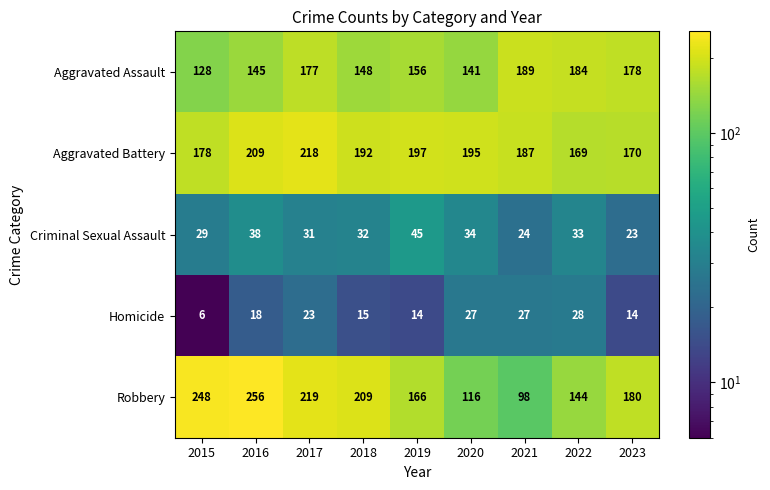

What is the highest value of the Robbery series?

256